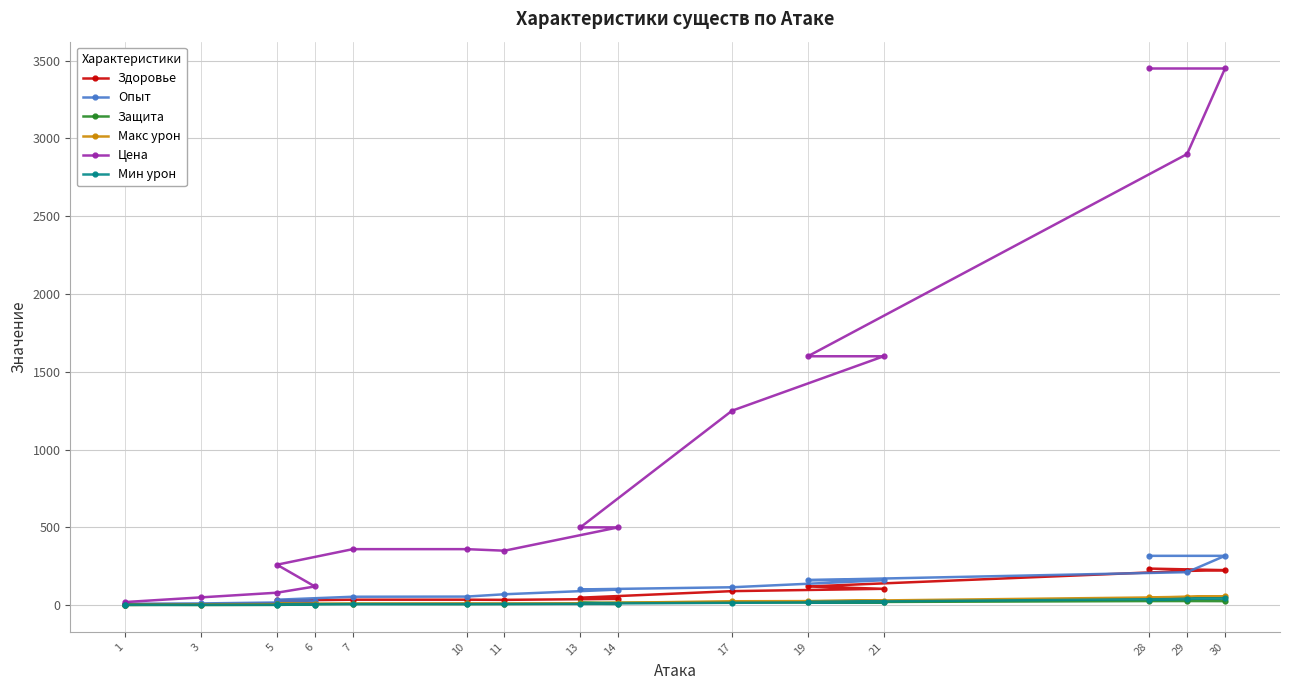

What position from the left is 7?

5